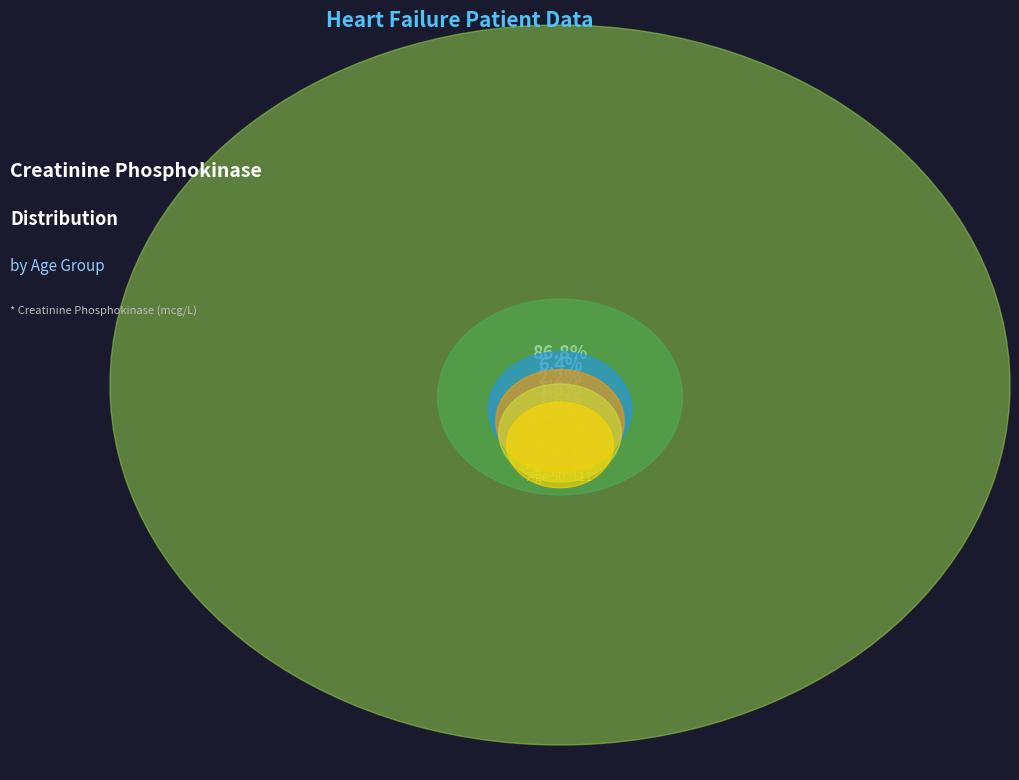

How many slices are in this pie chart?

6